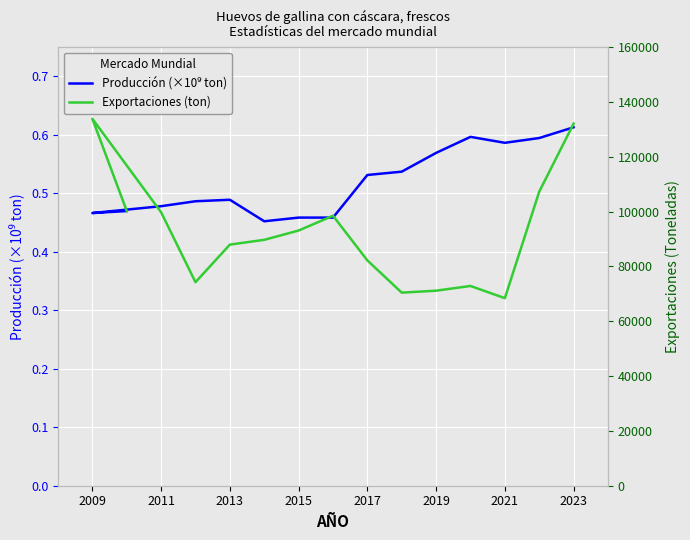

Between 2019 and 2023, which series saw the biggest shift?

Exportaciones (ton)